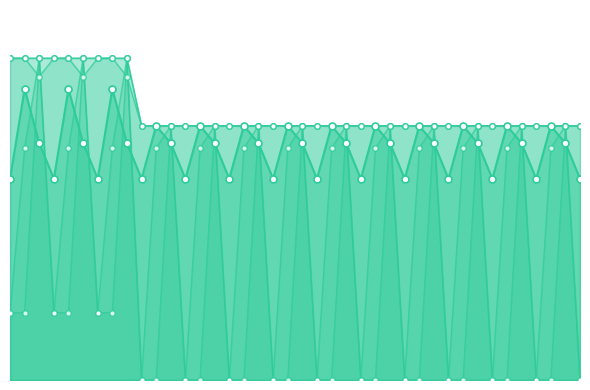

Is the value of col_4 at 9.1 greater than the value of col_15 at 6.1?

Yes